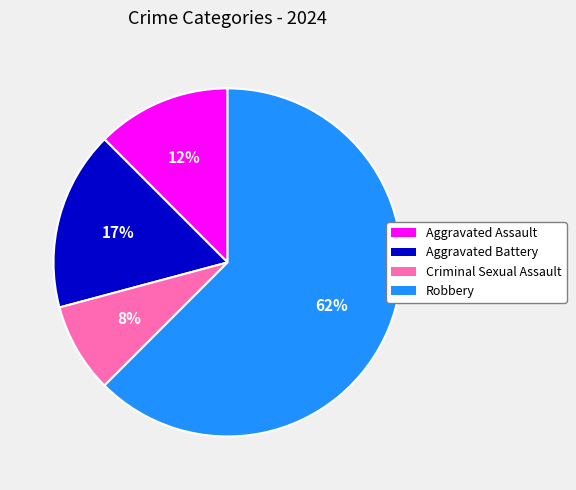

How many slices are in this pie chart?

4